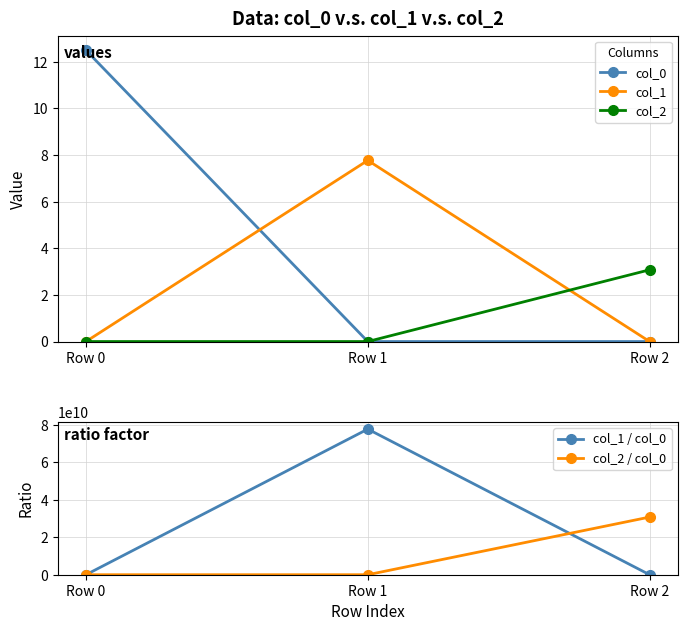

How many lines are shown in the chart?

5